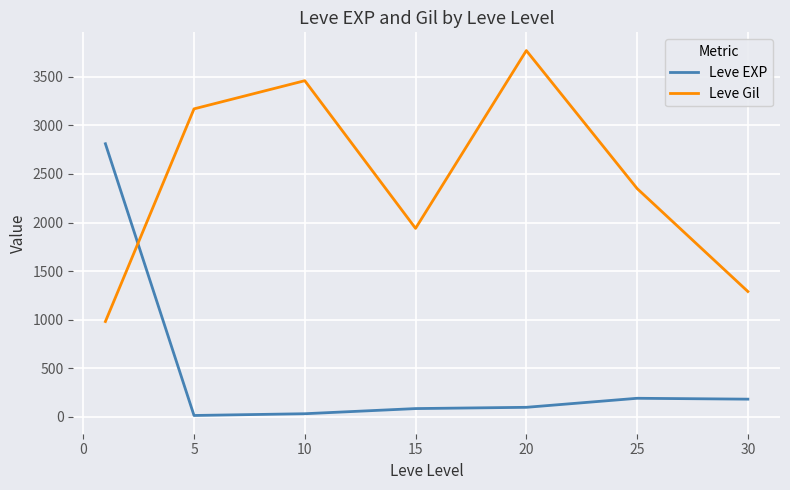

What is the difference between the maximum and minimum values in the Leve Gil series?

2789